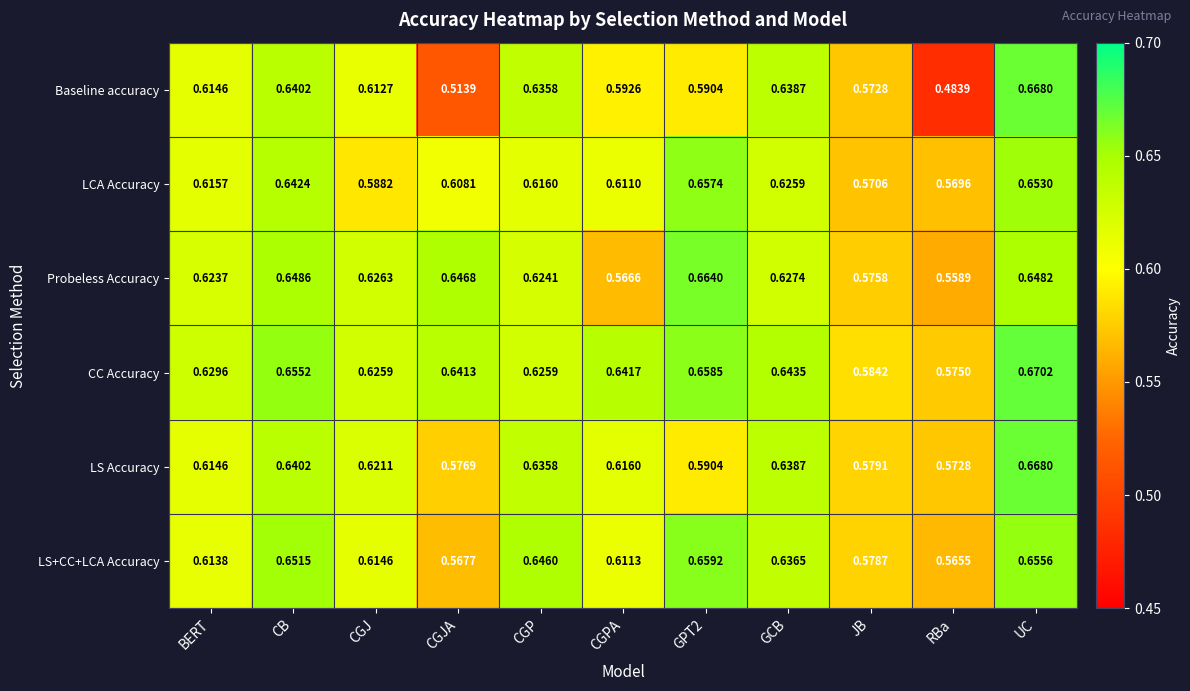

At which category is the sum across all series the highest?

UC